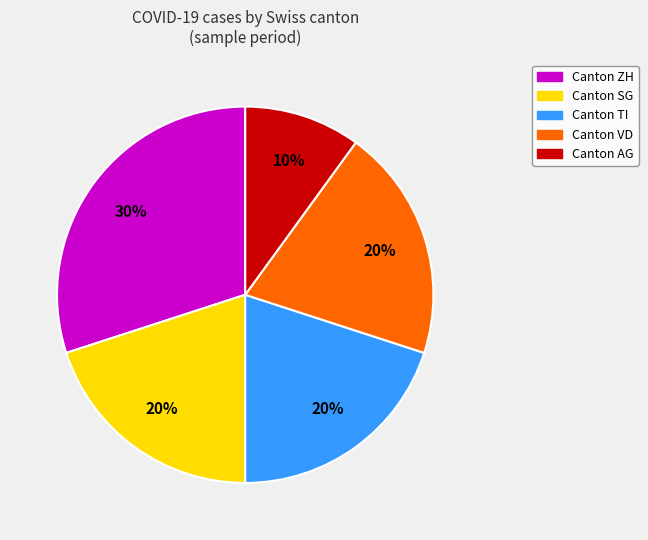

To the nearest percent, what is the average slice percentage?

20%